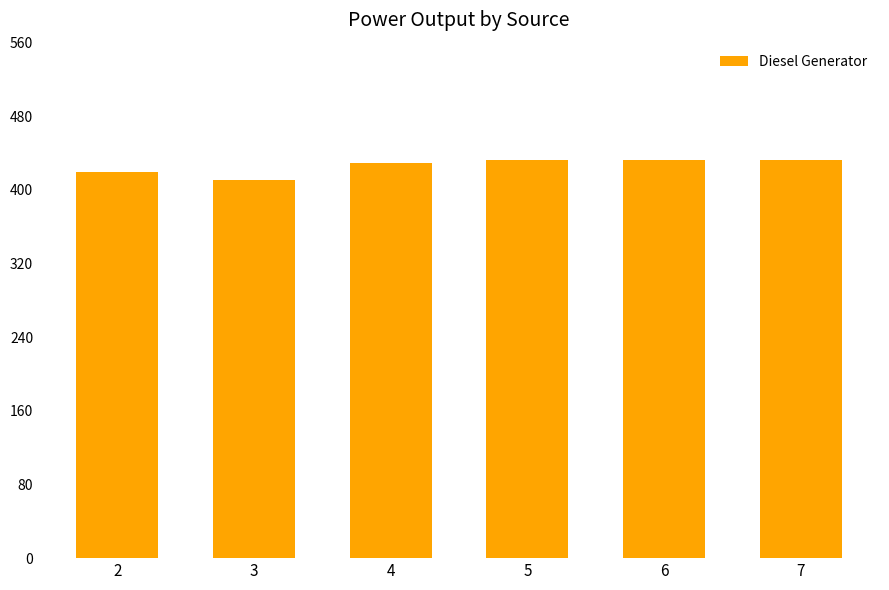

Which label corresponds to the smallest value in the chart?

3